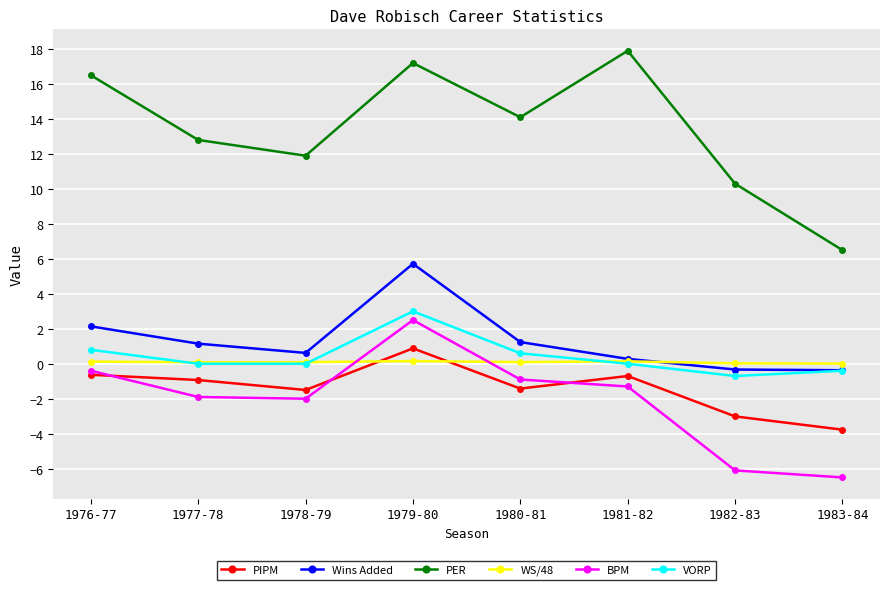

What is the minimum value shown in the chart?

-6.5